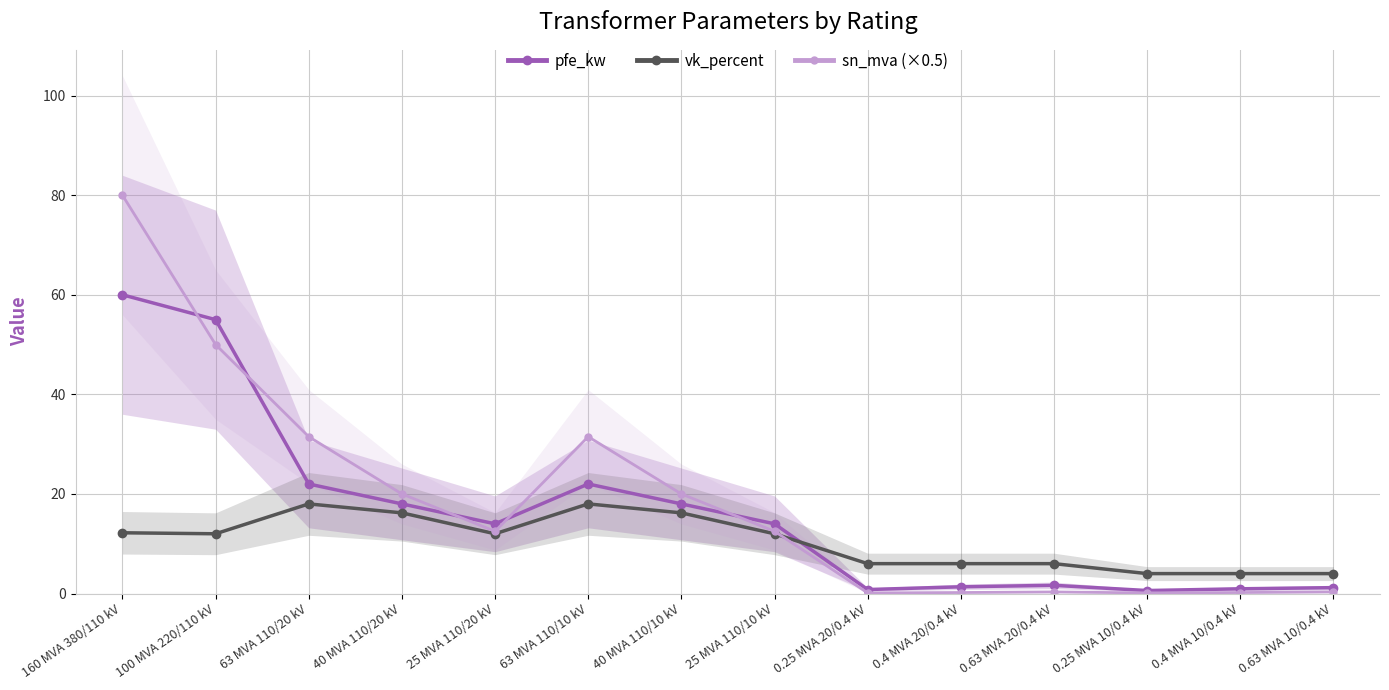

True or false: pfe_kw has a value of 1.8 at 0.63 MVA 10/0.4 kV.

False